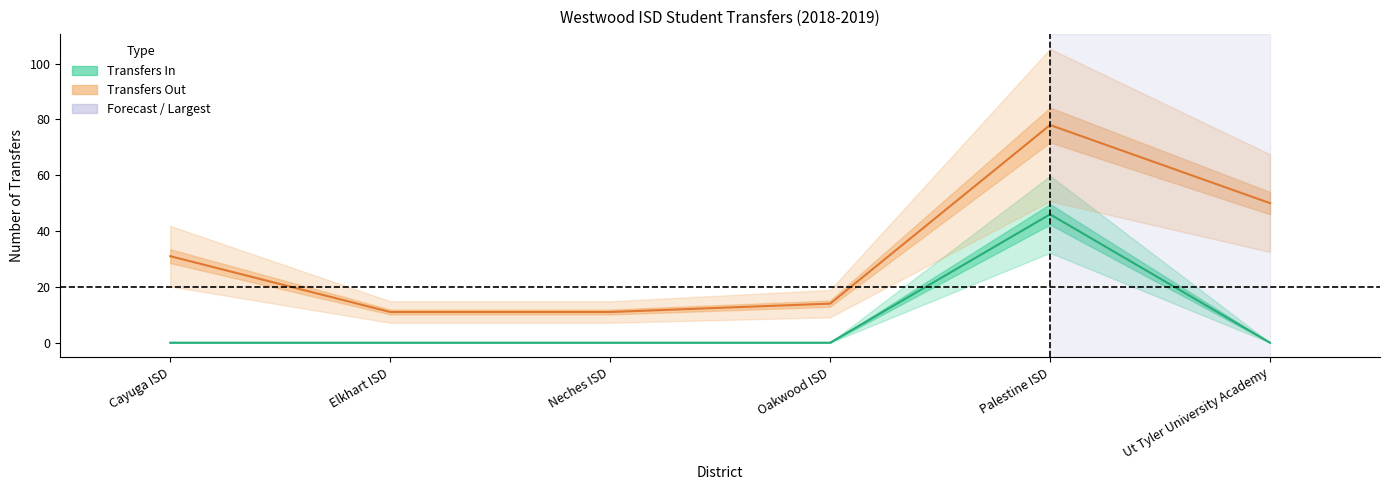

Reading right to left, list all the values displayed in this chart.

Transfers In: Ut Tyler University Academy=0	Palestine ISD=46	Oakwood ISD=0	Neches ISD=0	Elkhart ISD=0	Cayuga ISD=0
Transfers Out: Ut Tyler University Academy=50	Palestine ISD=78	Oakwood ISD=14	Neches ISD=11	Elkhart ISD=11	Cayuga ISD=31